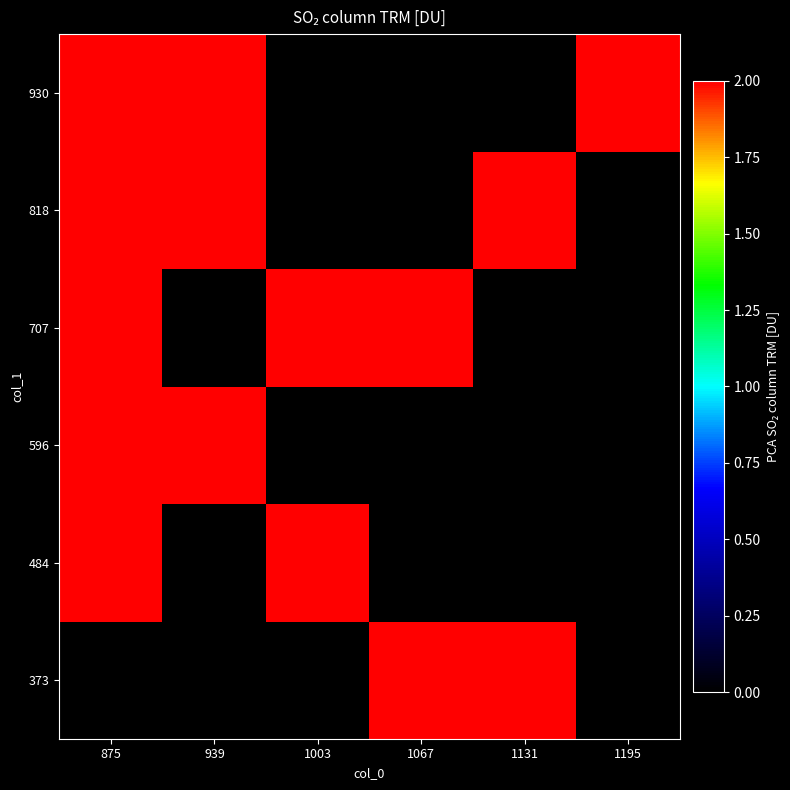

Rank the series by their maximum value, from lowest to highest.

373, 484, 596, 707, 818, 930